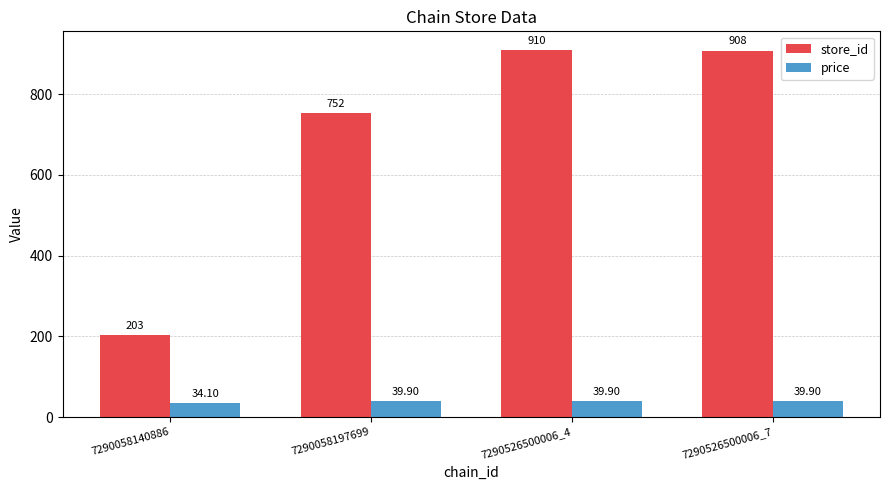

Reading right to left, what are all the values shown in this chart?

store_id: 908.0	910.0	752.0	203.0
price: 39.9	39.9	39.9	34.1